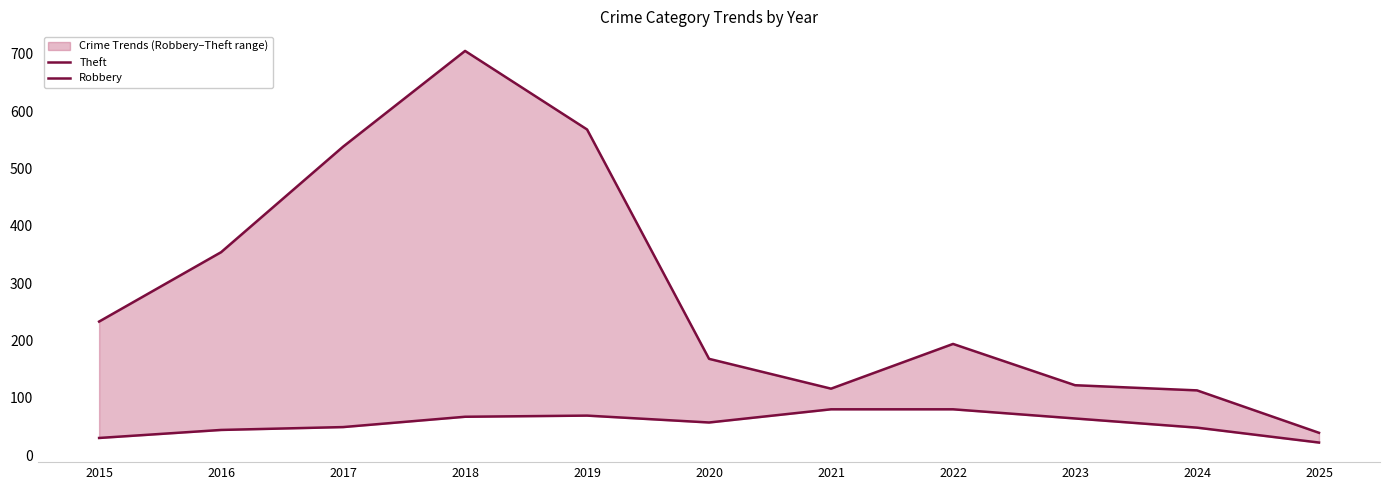

What is the difference between the maximum and minimum values in the Robbery series?

58